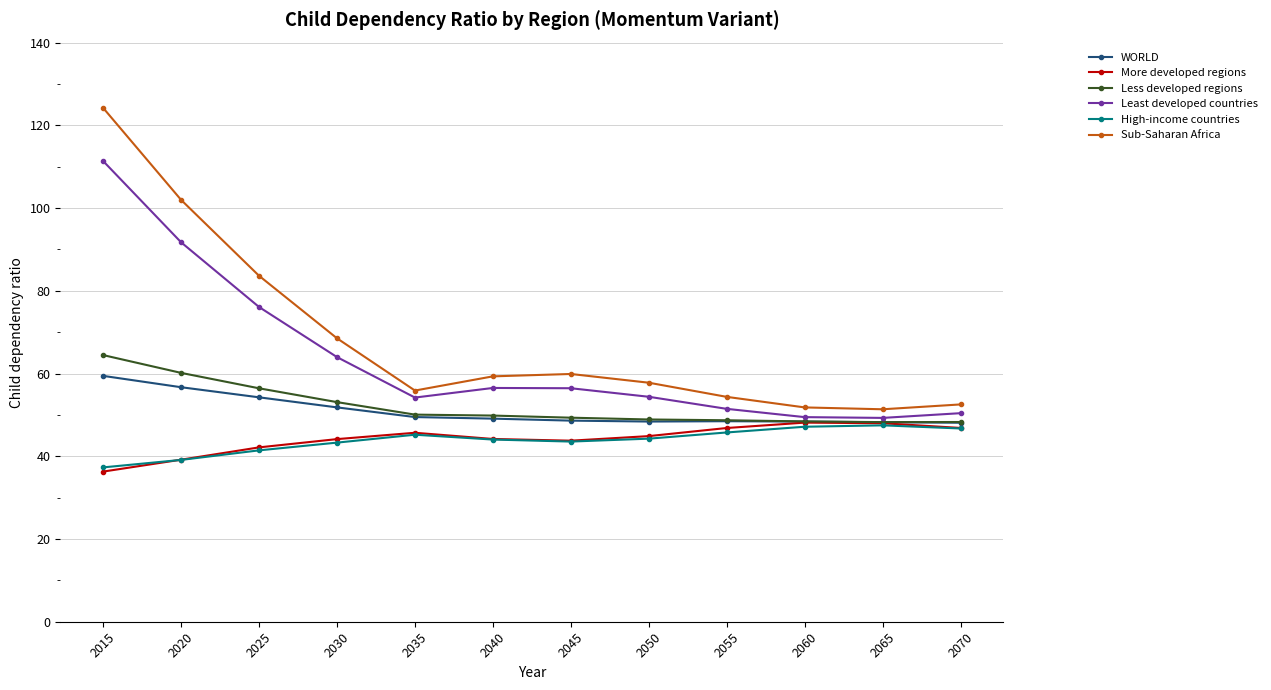

Where does the Sub-Saharan Africa series first go above 59?

2015